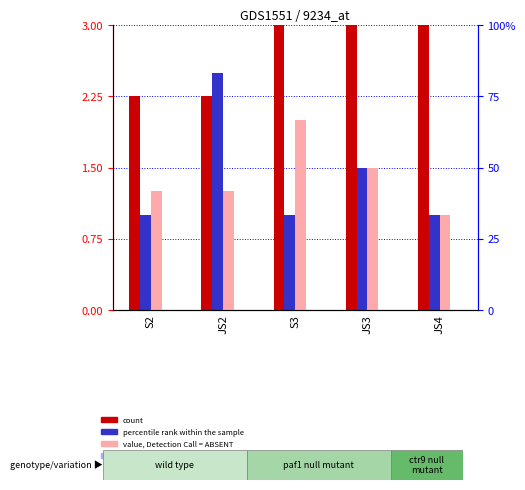

Reading left to right, transcribe all the data shown in this chart.

count: S2=2.2	JS2=2.2	S3=3.0	JS3=3.0	JS4=3.0
percentile rank within the sample: S2=1.0	JS2=2.5	S3=1.0	JS3=1.5	JS4=1.0
value, Detection Call = ABSENT: S2=1.2	JS2=1.2	S3=2.0	JS3=1.5	JS4=1.0
rank, Detection Call = ABSENT: S2=0.0	JS2=0.0	S3=0.0	JS3=0.0	JS4=0.0